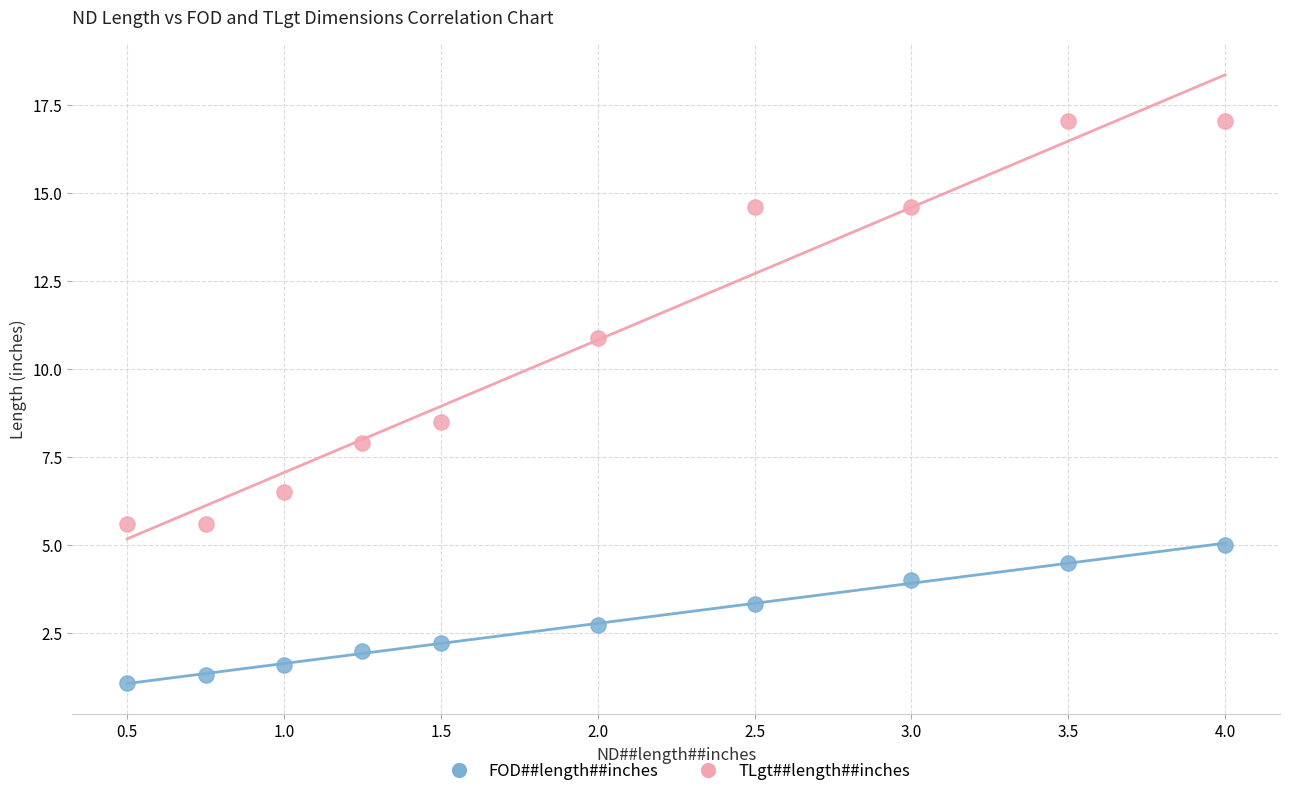

Which series contains the highest Y value?

TLgt##length##inches